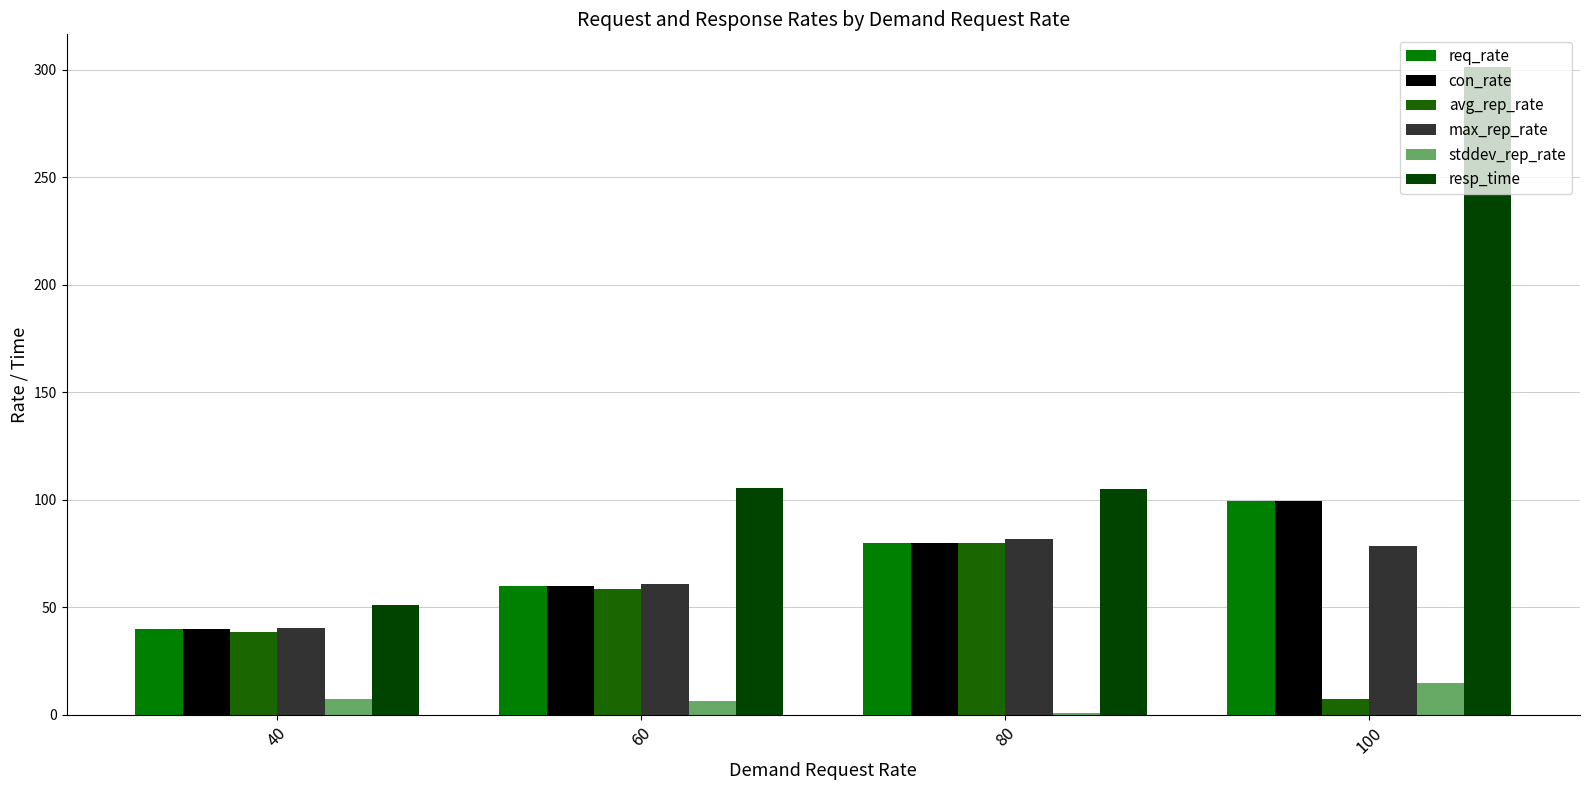

At which label does req_rate reach its minimum?

40